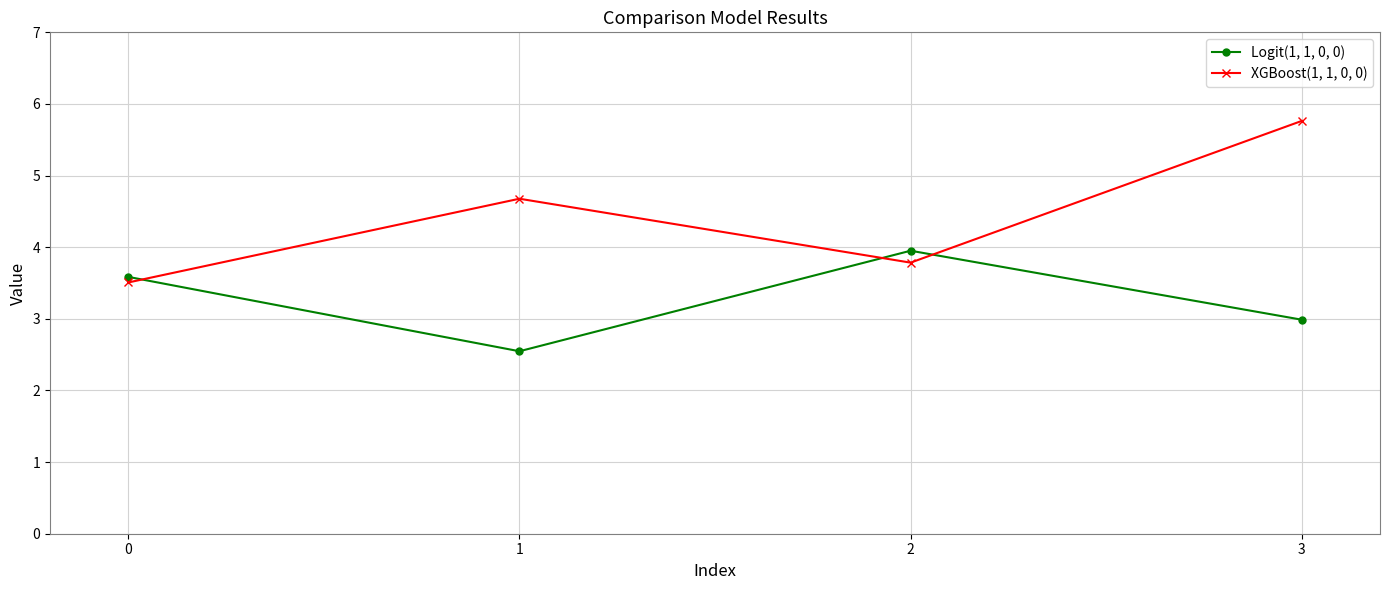

What is the difference between the XGBoost(1, 1, 0, 0) values at 2 and 3?

2.0